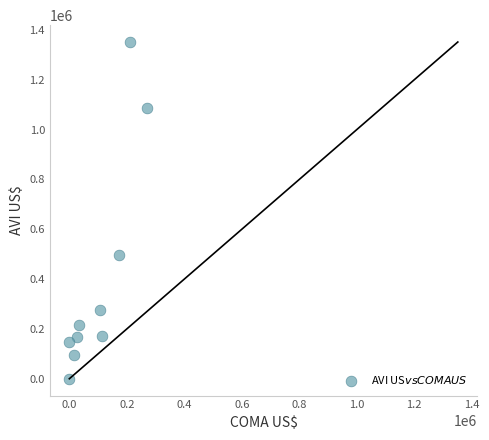

What is the average Y value?

400803.1